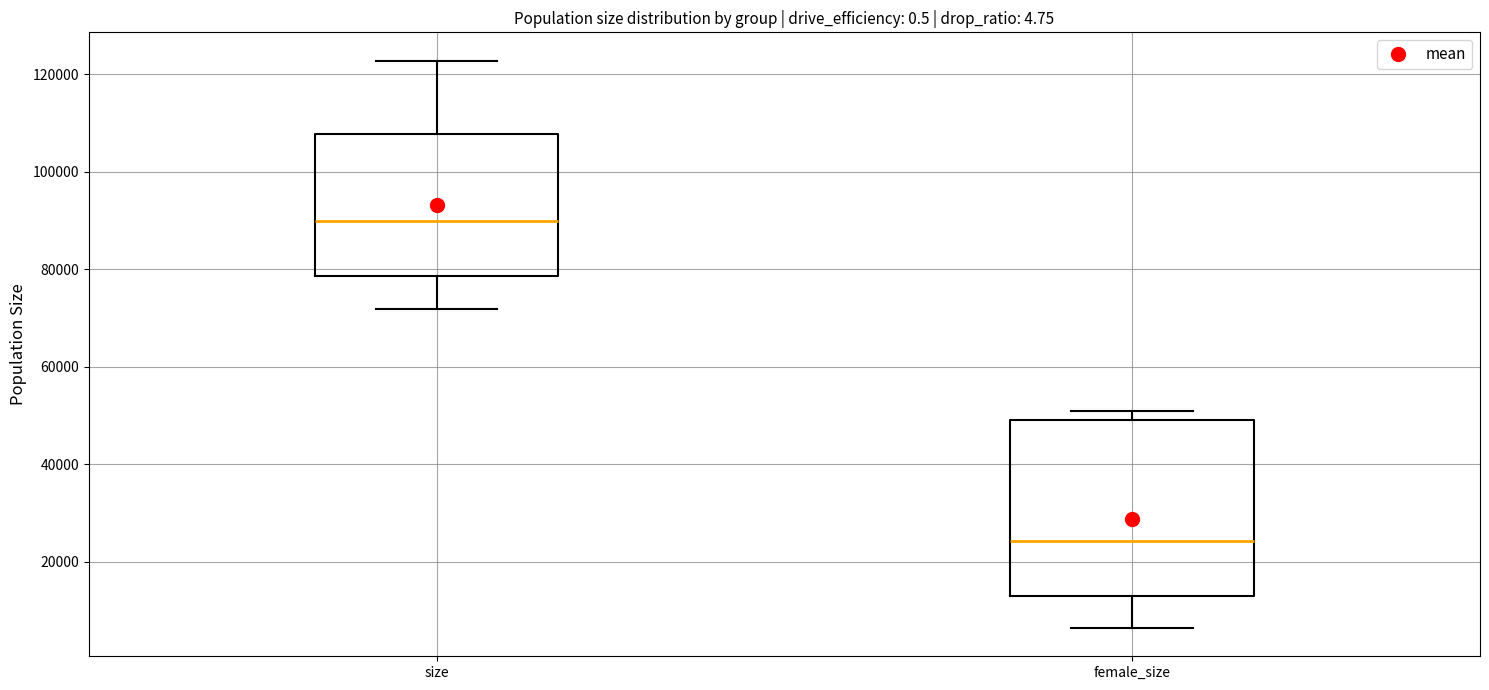

Where is the lower edge of the box for female_size on the y-axis? The values are not printed on the chart, so give them approximately, as read against the axis.

12000